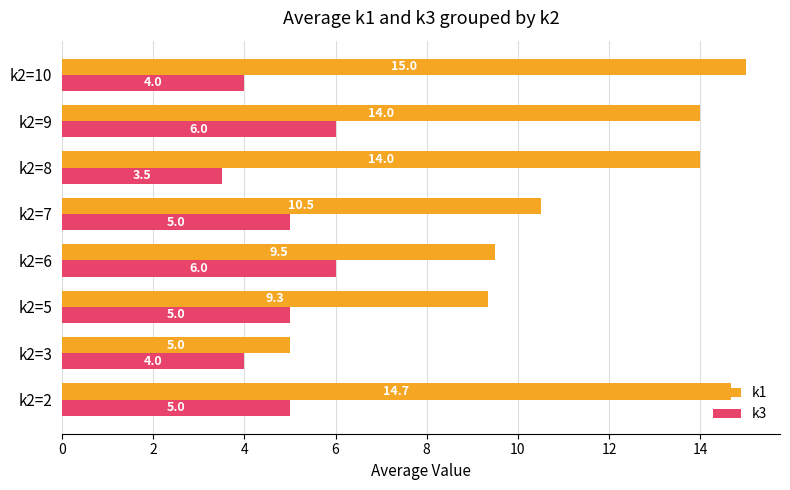

What is the sum of all k3 values?

38.5